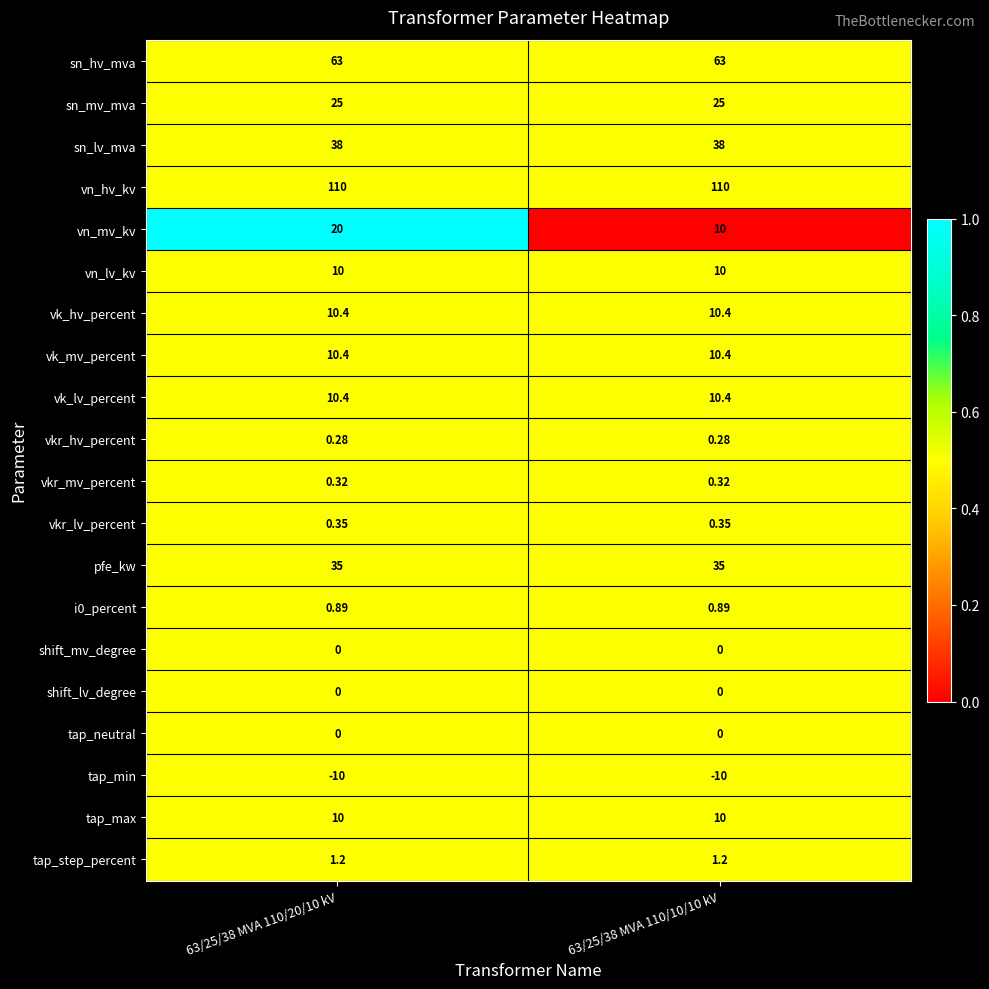

What is the total value across all series at 63/25/38 MVA 110/10/10 kV?

325.2